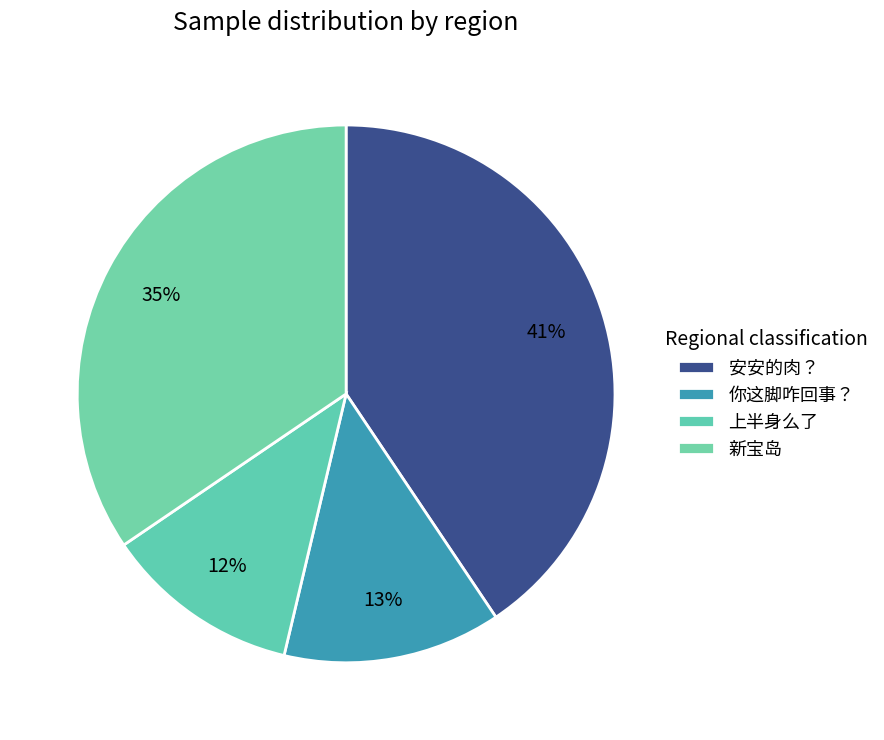

How many segments does this pie chart have?

4